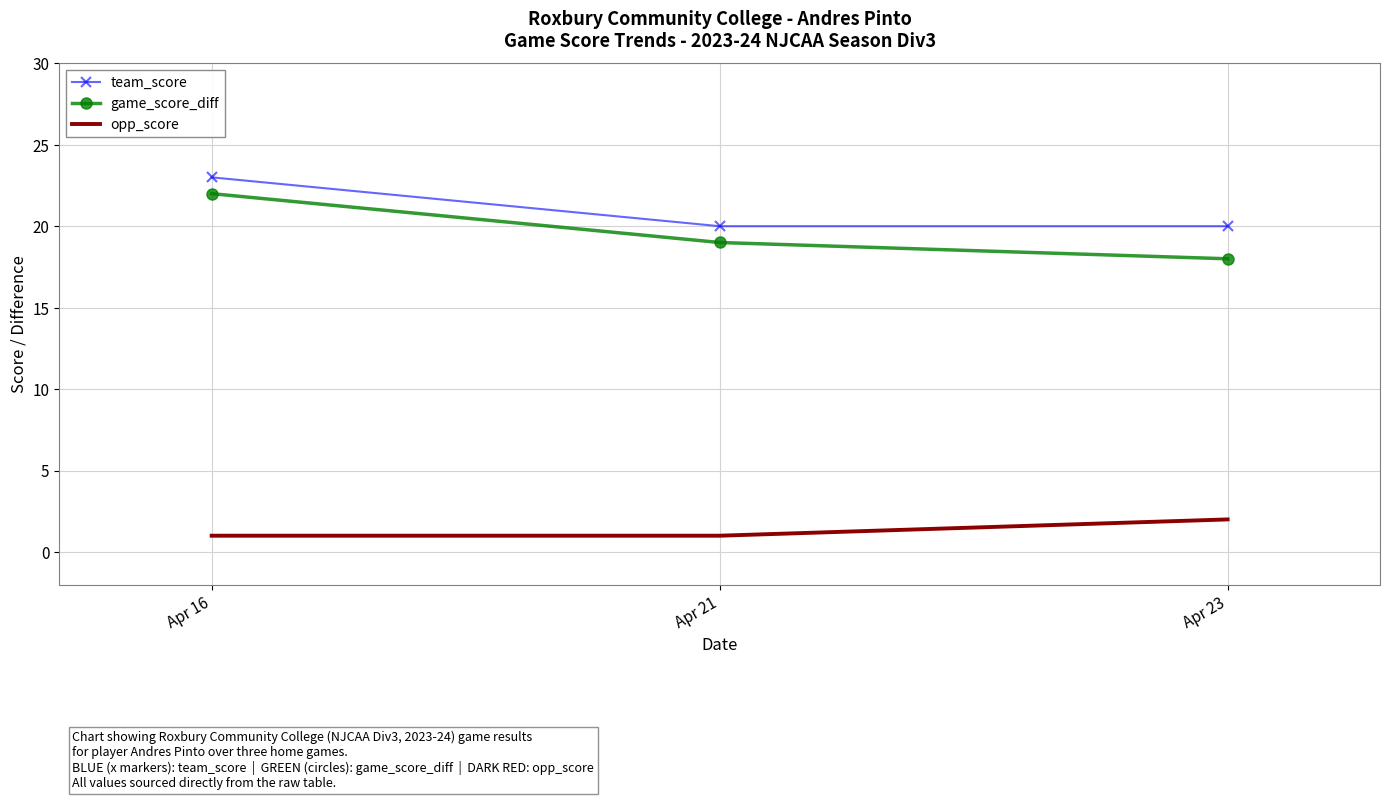

The team_score series shows 20 at Apr 21. True or false?

True